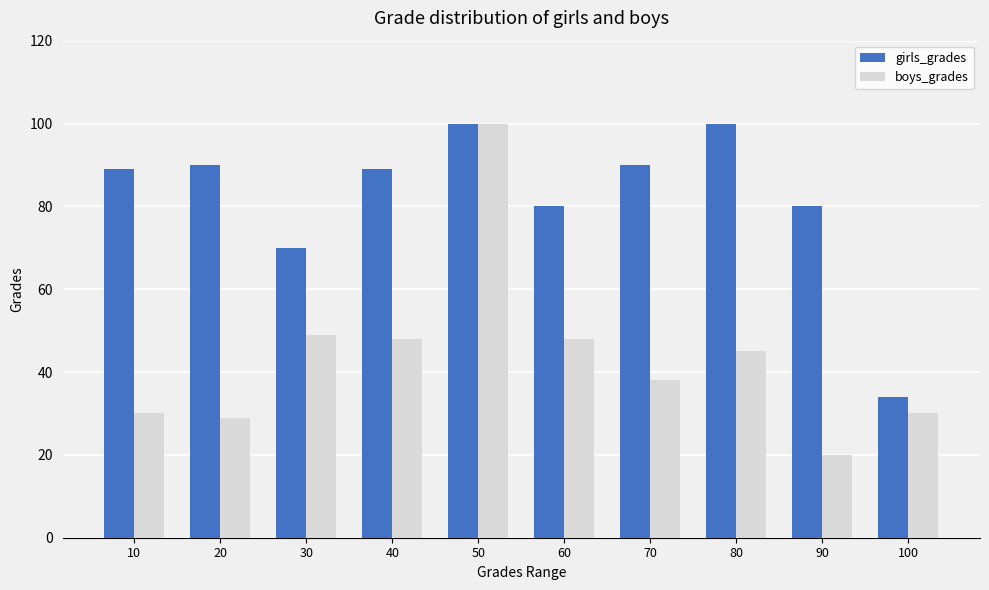

How many distinct data groups are displayed?

2